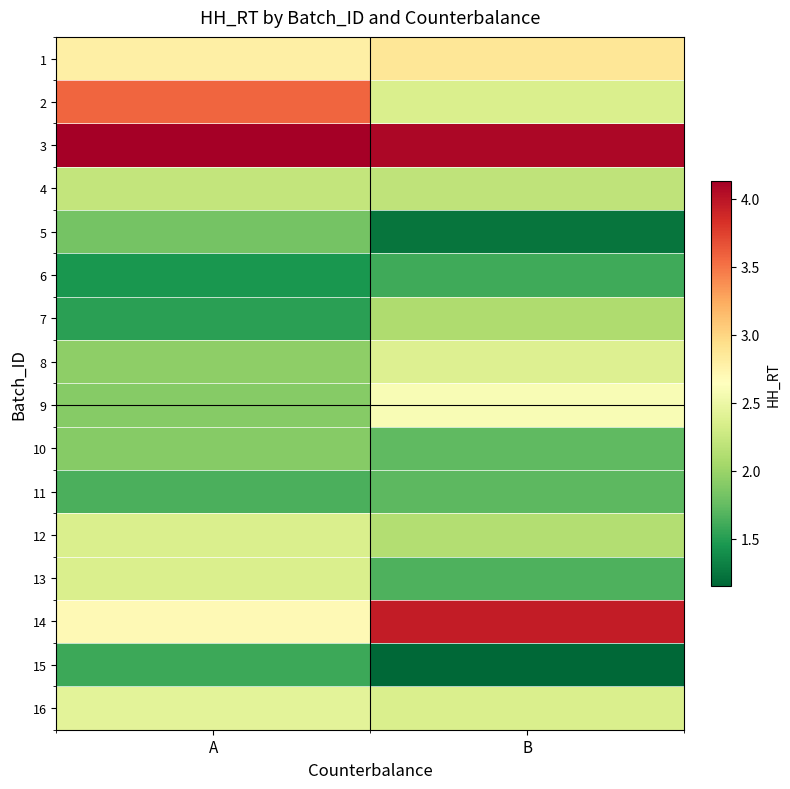

What is the spread (max minus min) of values at B?

2.9